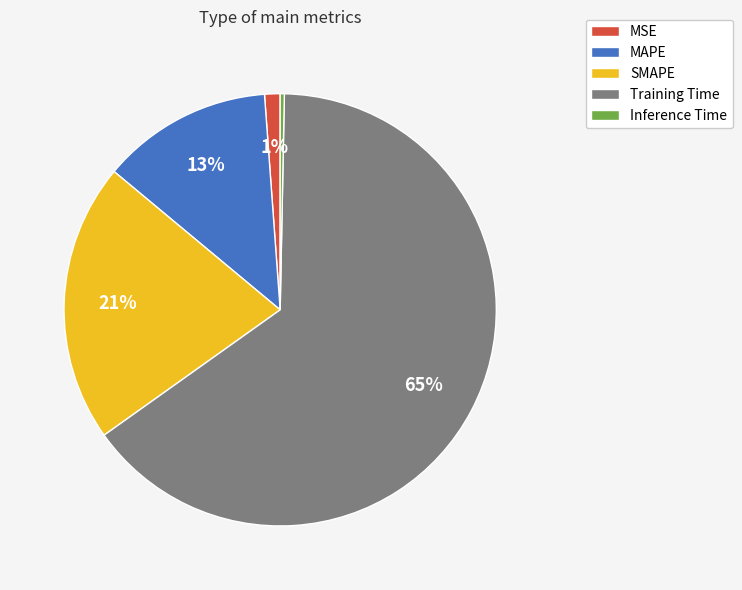

To the nearest percent, what percentage of the pie is Training Time?

65%